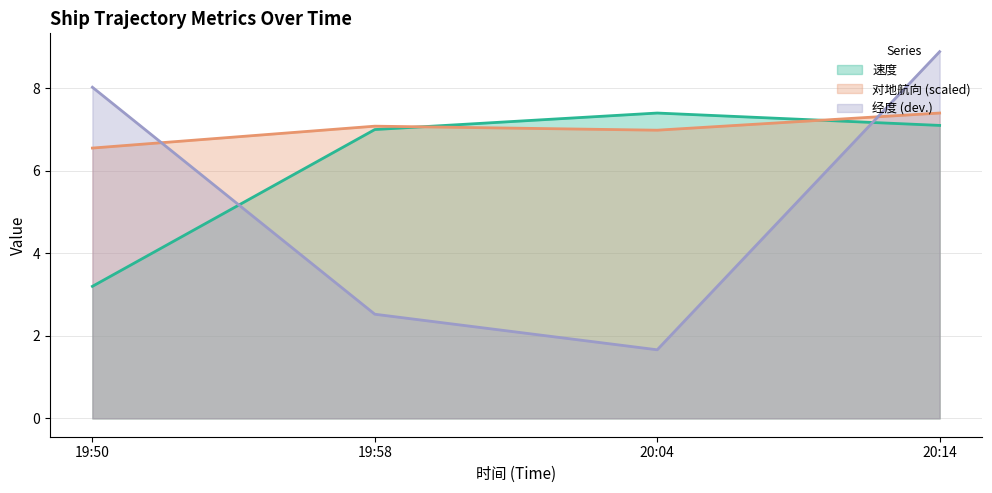

How many lines are shown in the chart?

3